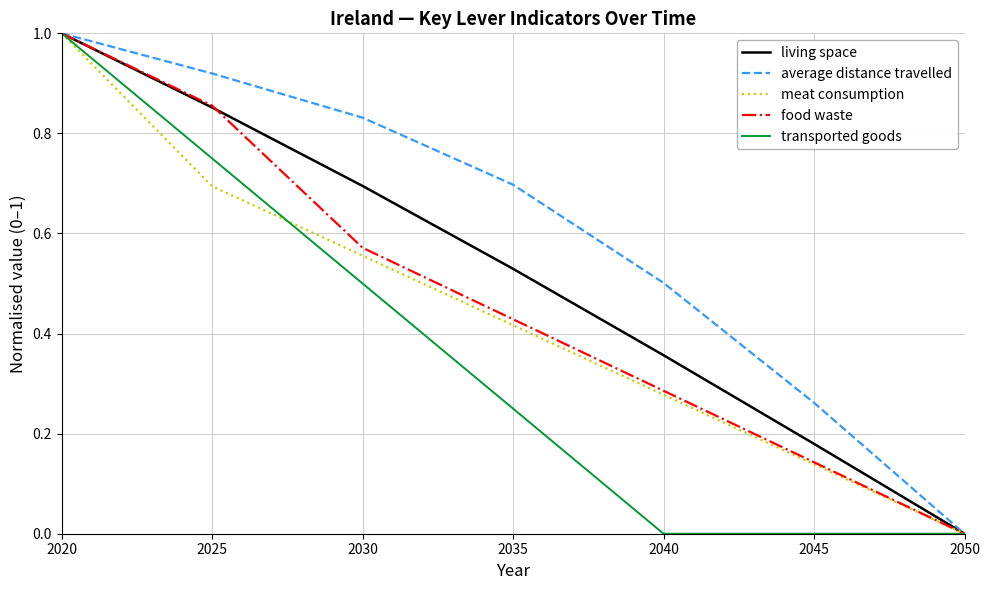

The value of food waste at 2025 is 1.5. True or false?

False